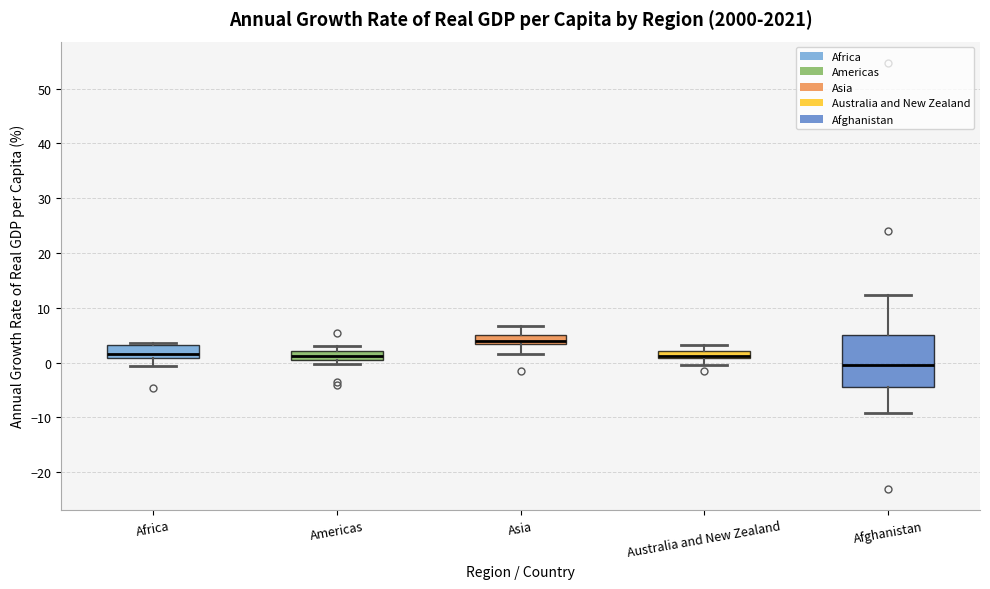

Which box is the tallest, from its lower edge to its upper edge?

Afghanistan